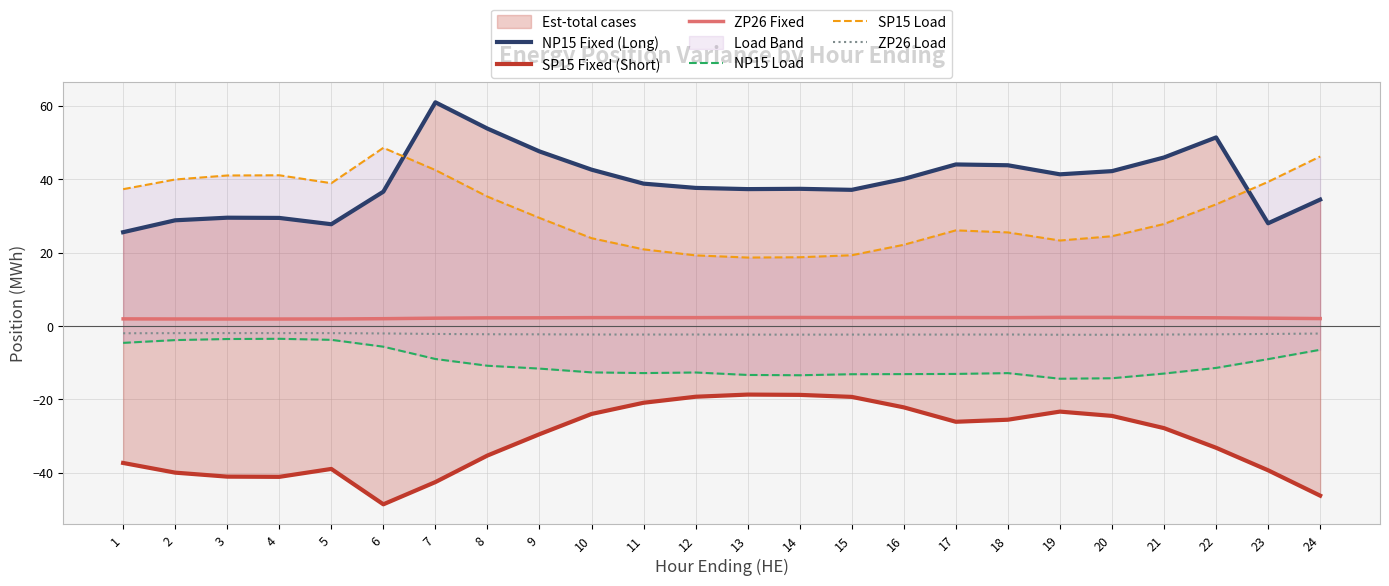

Rank the series at 16 from highest to lowest value.

NP15 Fixed (Long), SP15 Load, ZP26 Fixed, ZP26 Load, NP15 Load, SP15 Fixed (Short)